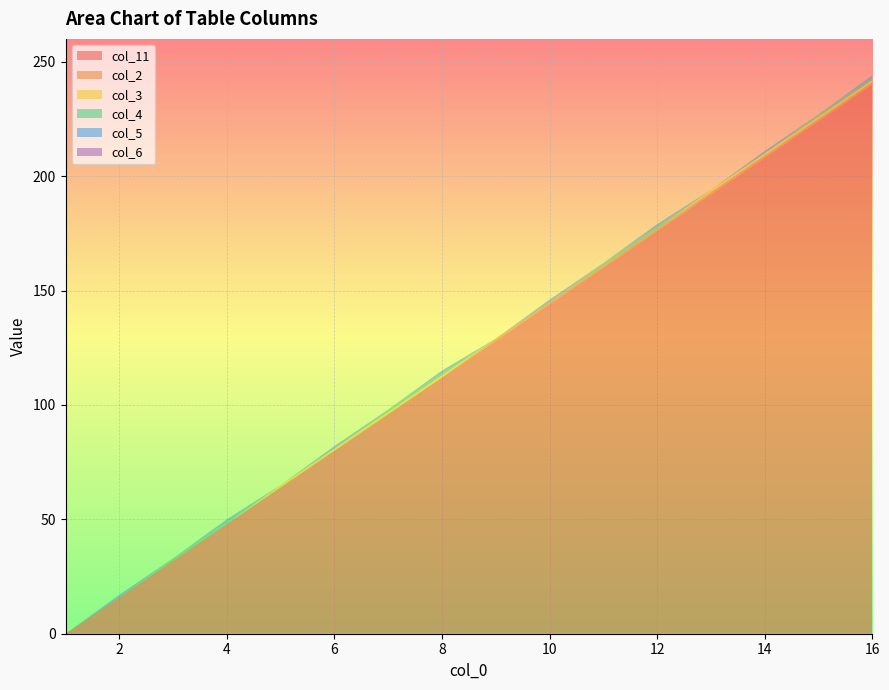

Reading left to right, transcribe all the data shown in this chart.

col_11: 1=0	2=16	3=32	4=48	5=64	6=80	7=96	8=112	9=128	10=144	11=160	12=176	13=192	14=208	15=224	16=240
col_2: 1=0	2=0	3=0	4=0	5=0	6=0	7=0	8=0	9=1	10=1	11=1	12=1	13=1	14=1	15=1	16=1
col_3: 1=0	2=0	3=0	4=0	5=1	6=1	7=1	8=1	9=0	10=0	11=0	12=0	13=1	14=1	15=1	16=1
col_4: 1=0	2=0	3=1	4=1	5=0	6=0	7=1	8=1	9=0	10=0	11=1	12=1	13=0	14=0	15=1	16=1
col_5: 1=0	2=1	3=0	4=1	5=0	6=1	7=0	8=1	9=0	10=1	11=0	12=1	13=0	14=1	15=0	16=1
col_6: 1=0	2=0	3=0	4=0	5=0	6=0	7=0	8=0	9=0	10=0	11=0	12=0	13=0	14=0	15=0	16=0